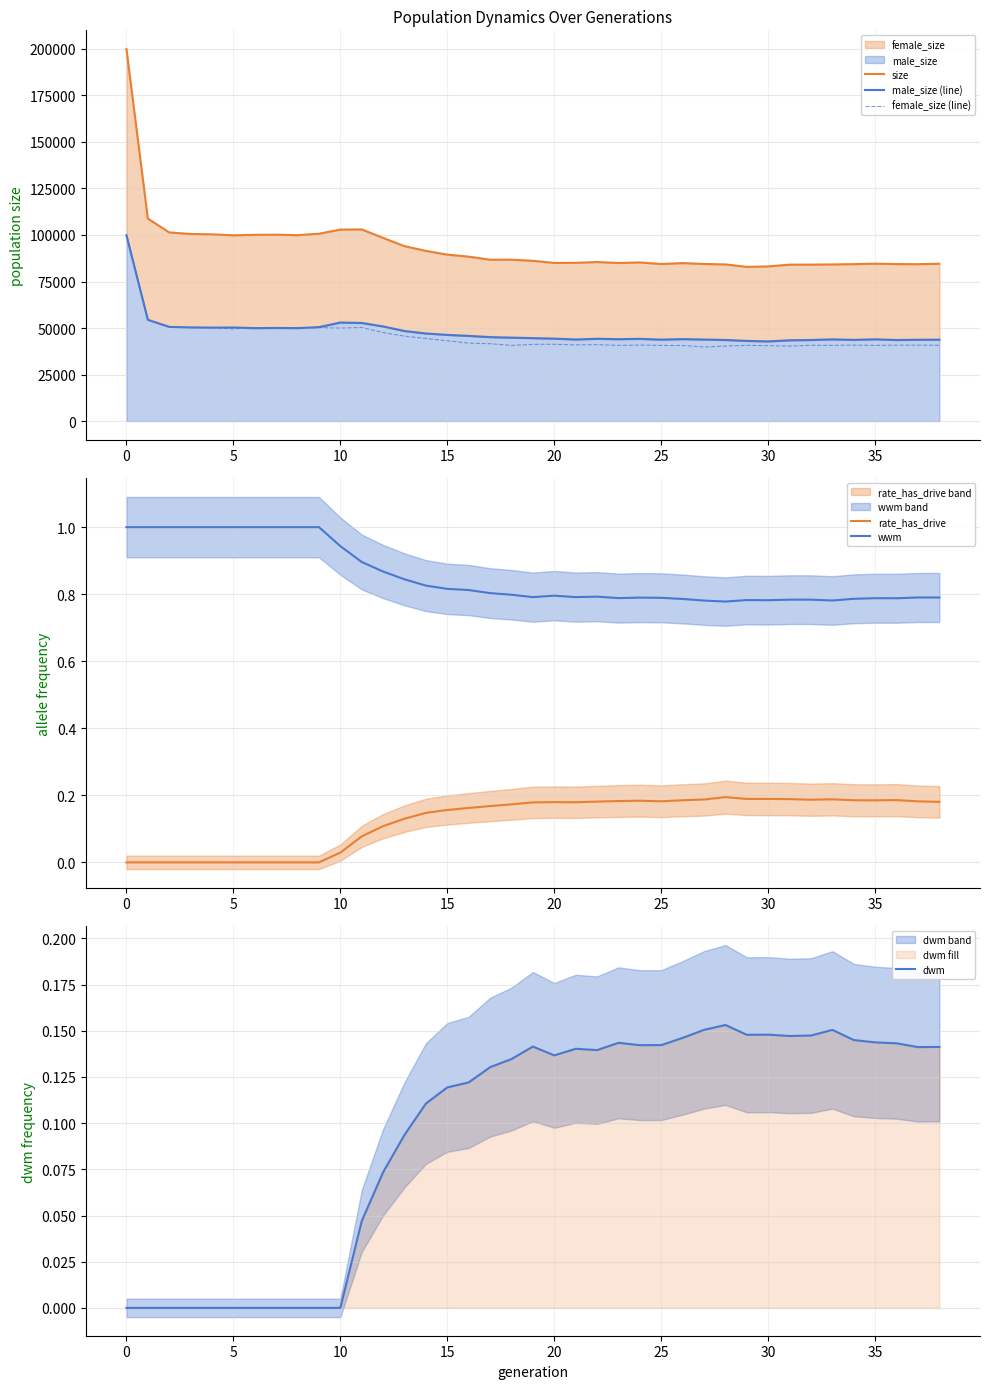

What is the total value across all series at 32?

168360.1